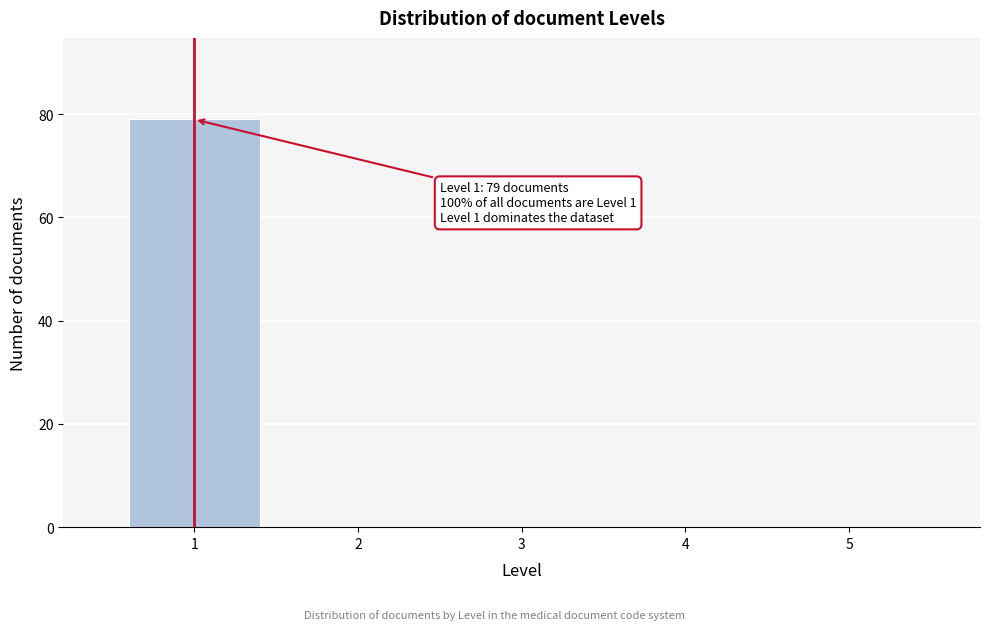

Reading left to right, extract all data points from this chart.

1=79	2=0	3=0	4=0	5=0